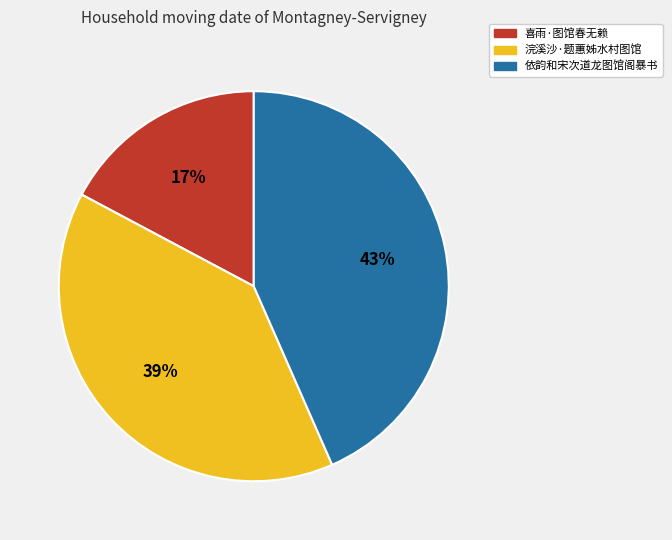

To the nearest percent, what percentage of the pie is 喜雨·图馆春无赖?

17%